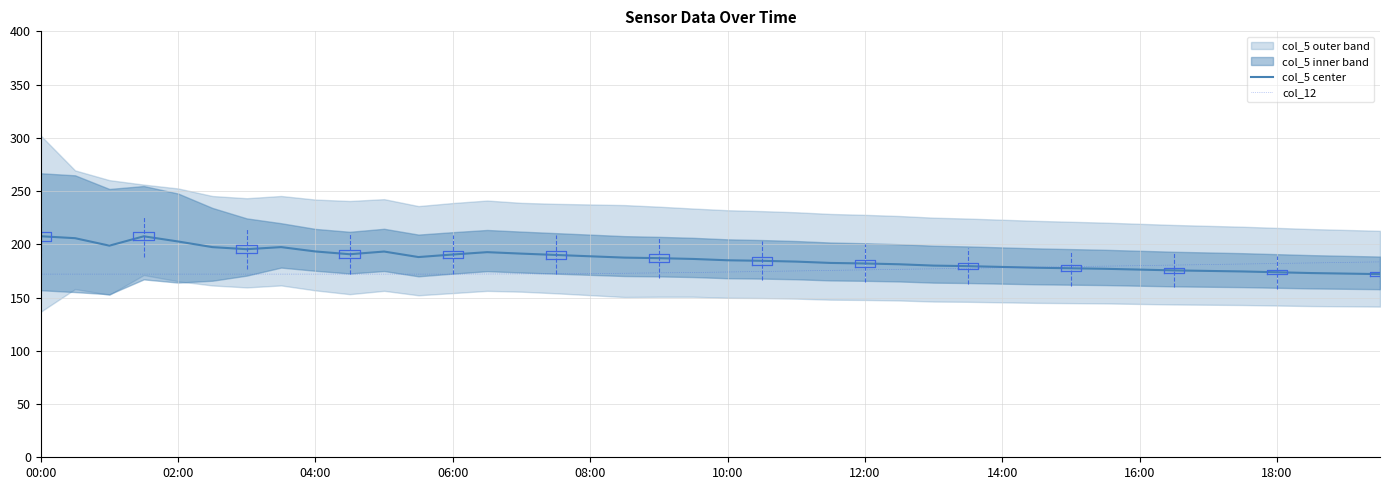

Reading right to left, transcribe all the data shown in this chart.

col_5 center: 172.0	172.5	173.0	173.8	174.5	175.0	175.5	176.2	177.0	177.5	178.0	178.8	179.5	180.0	181.2	182.0	182.5	183.8	184.5	185.0	186.2	187.0	187.5	188.8	190.0	191.2	192.6	190.4	188.0	193.2	190.7	193.3	197.4	195.4	197.3	202.7	207.5	198.7	205.8	207.6
col_12: 183.5	183.0	182.5	182.0	181.5	181.0	180.5	180.0	179.5	179.0	178.5	178.0	177.5	177.0	176.5	176.0	175.5	175.0	174.5	174.0	173.5	173.2	172.8	172.5	172.3	172.2	172.1	172.0	172.0	172.0	172.0	172.0	172.0	172.0	172.0	172.0	172.0	172.0	172.0	172.0